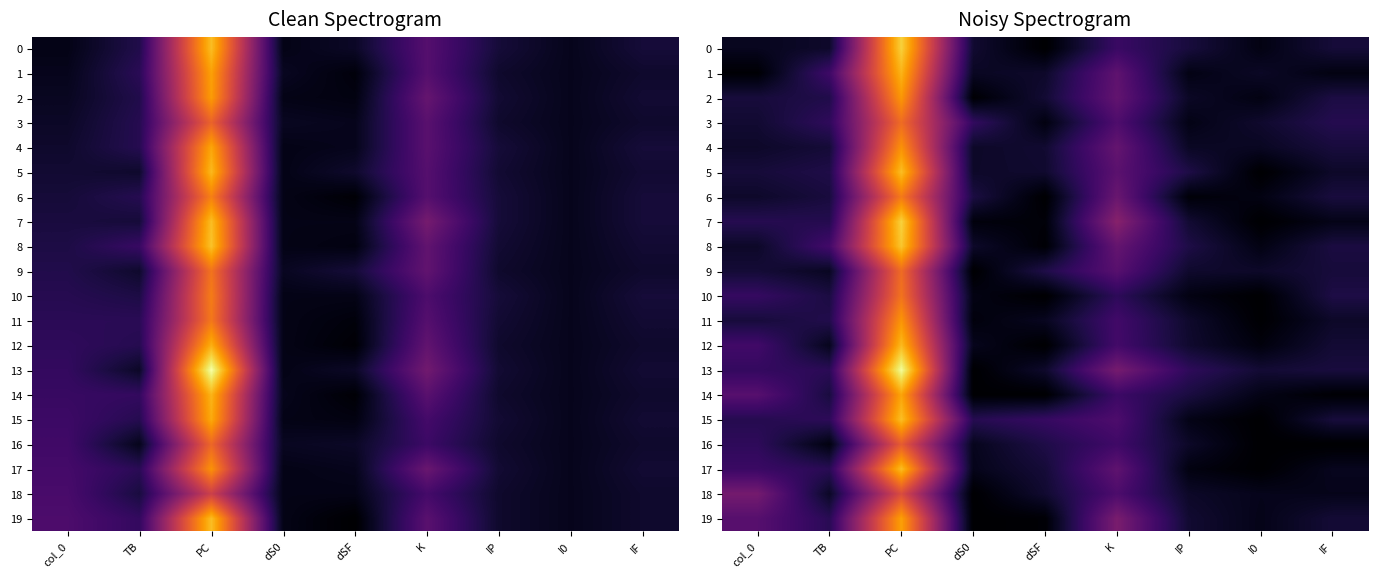

List the series in order of their peak value, lowest first.

18, 16, 9, 3, 10, 6, 4, 11, 2, 19, 14, 1, 12, 17, 5, 15, 8, 0, 7, 13